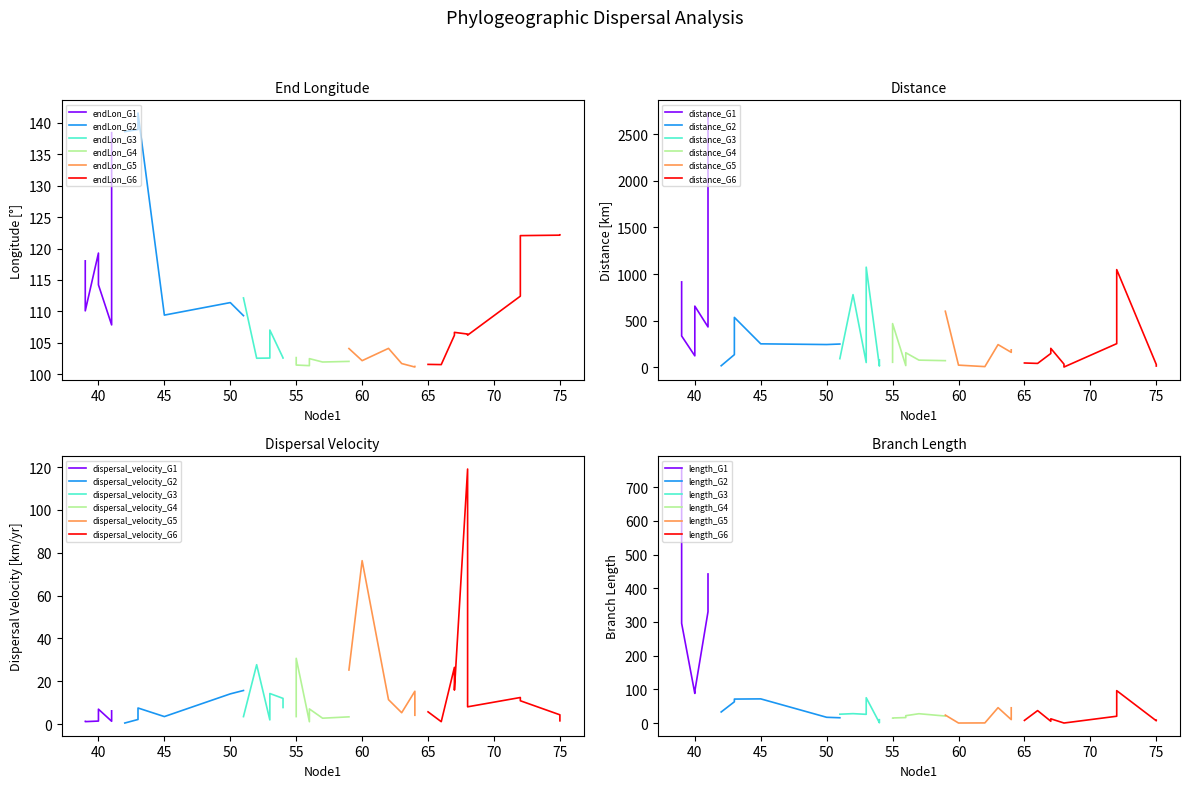

Where is endLon nearest to the value 121?

72